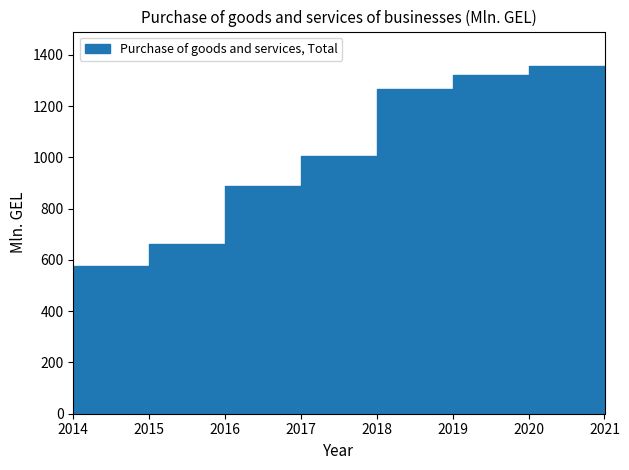

Count the number of categories in the chart.

8